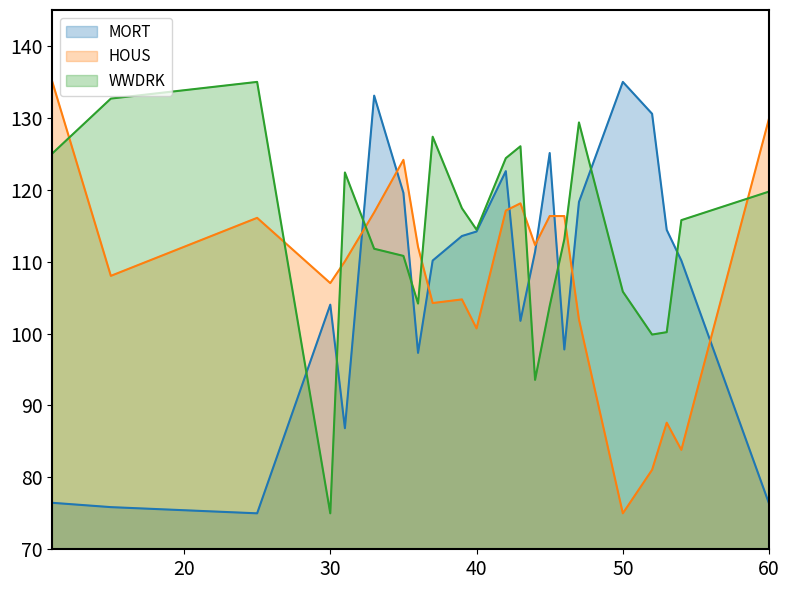

How many lines are shown in the chart?

3